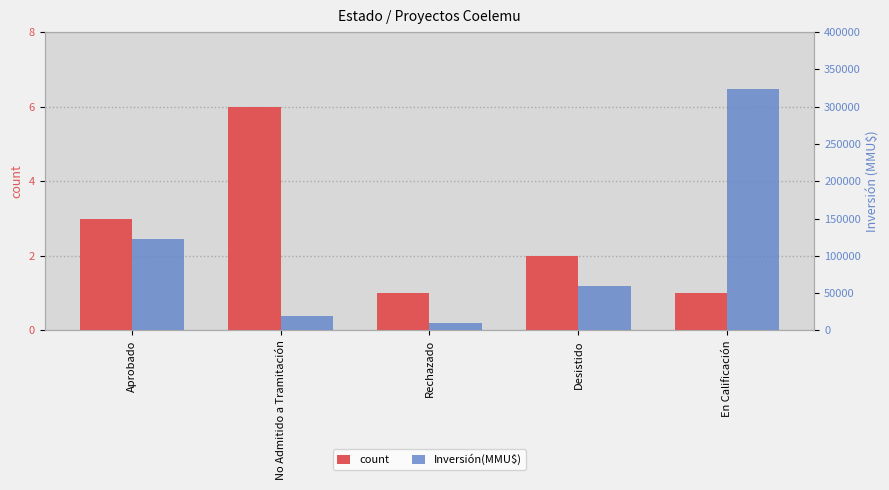

What are all the series names shown in the legend?

count, Inversión(MMU$)